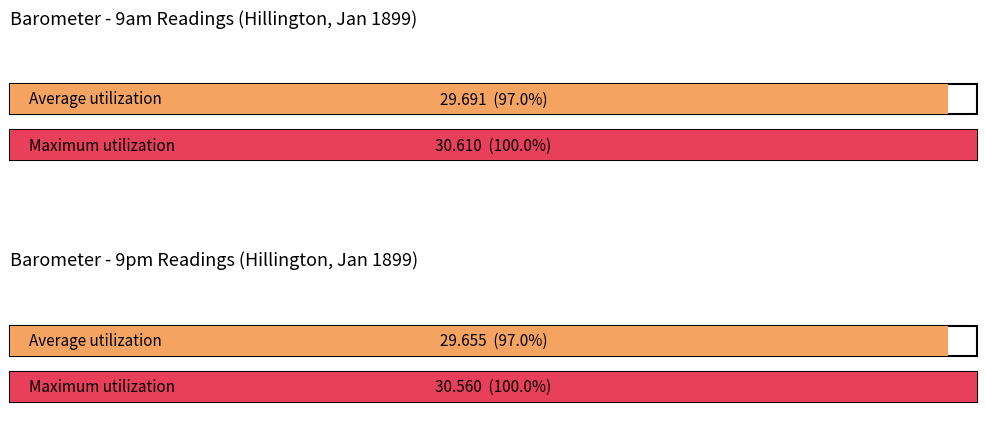

What is the maximum value shown in the chart?

30.6